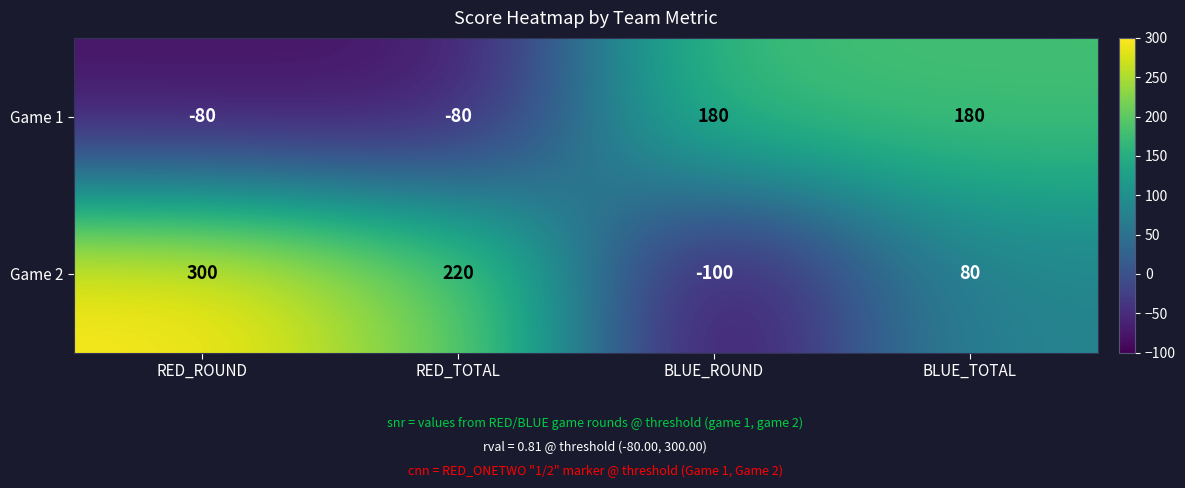

What is the maximum value shown in the chart?

300